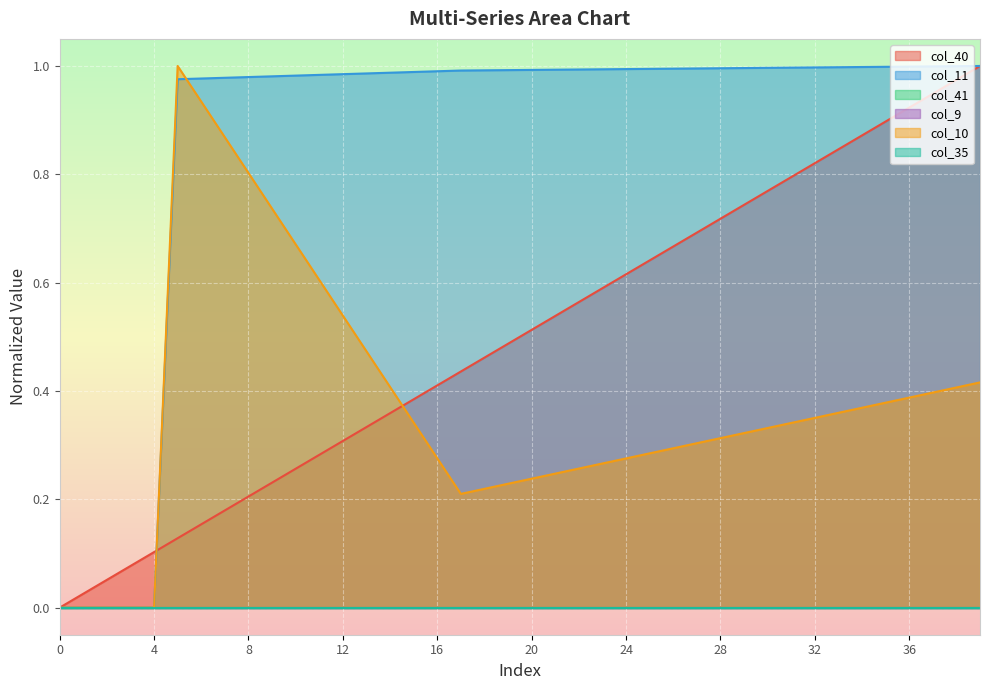

How many lines are shown in the chart?

6